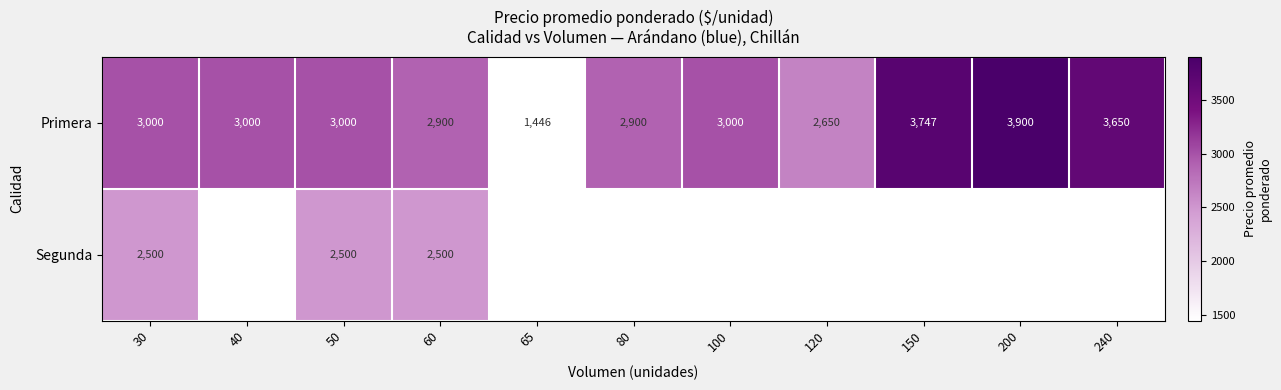

What is the smallest value displayed?

1446.0